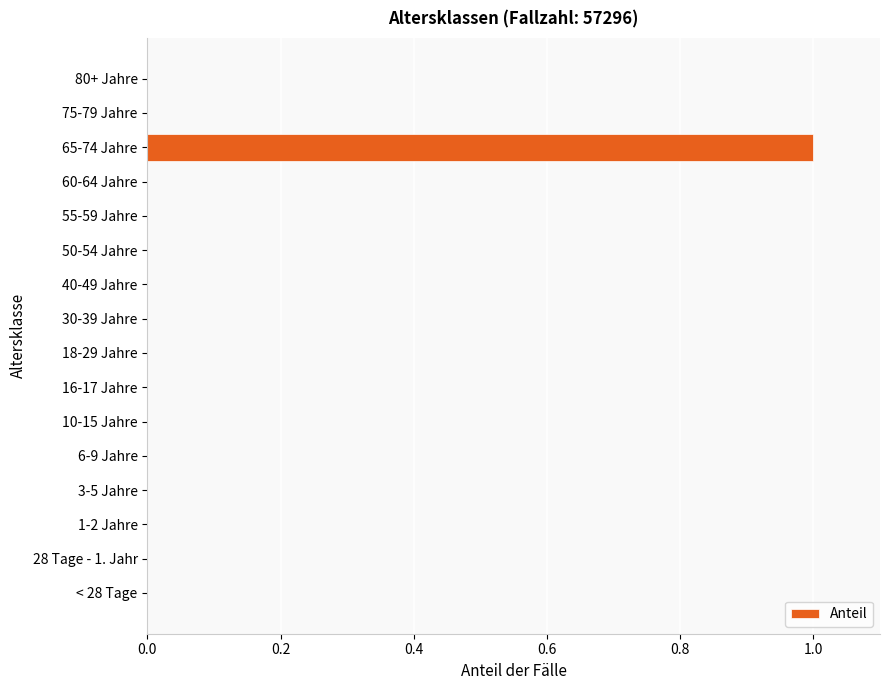

At which category does the chart reach its peak across all series?

65-74 Jahre